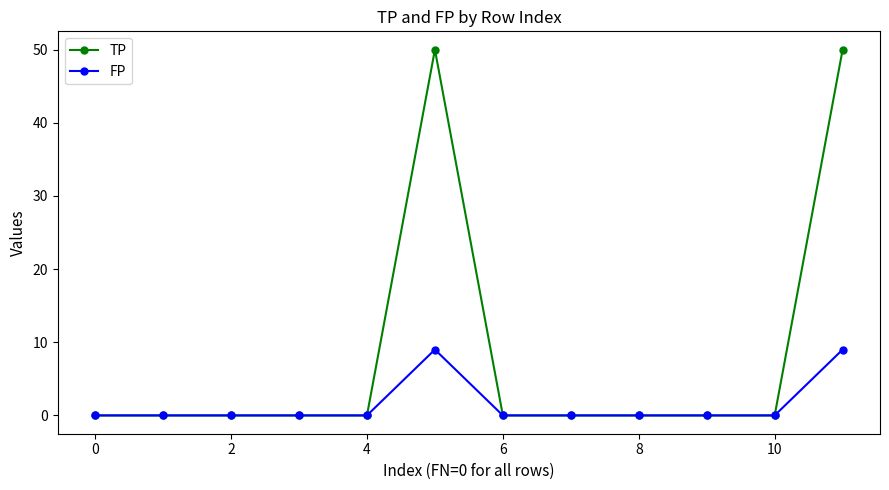

What is the highest value of the TP series?

50